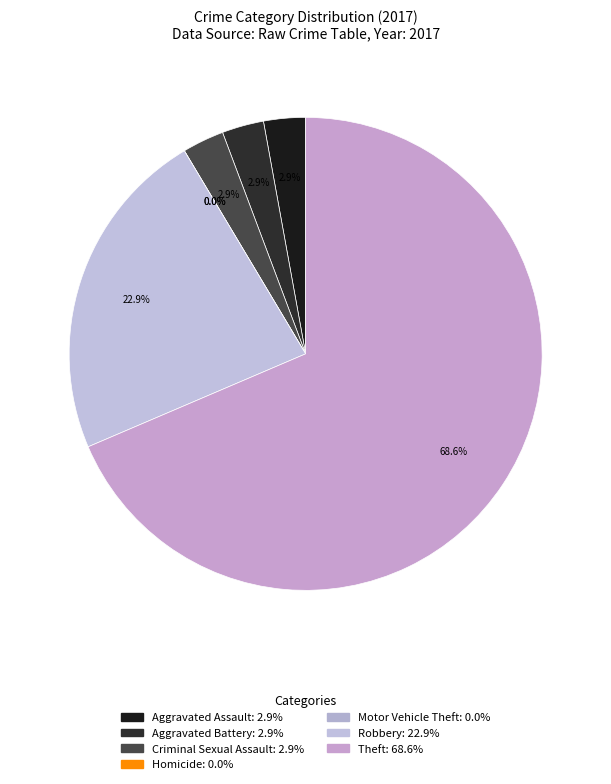

Which category accounts for the majority?

Theft